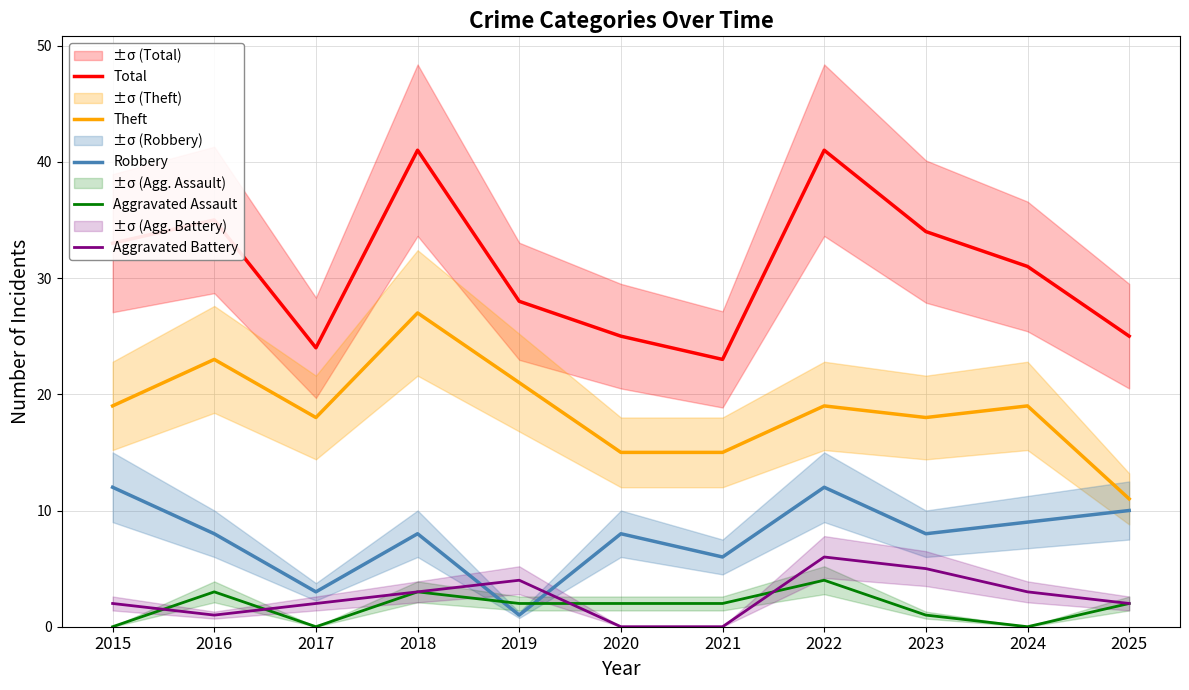

Count the Theft values in the range 15 to 21.

8